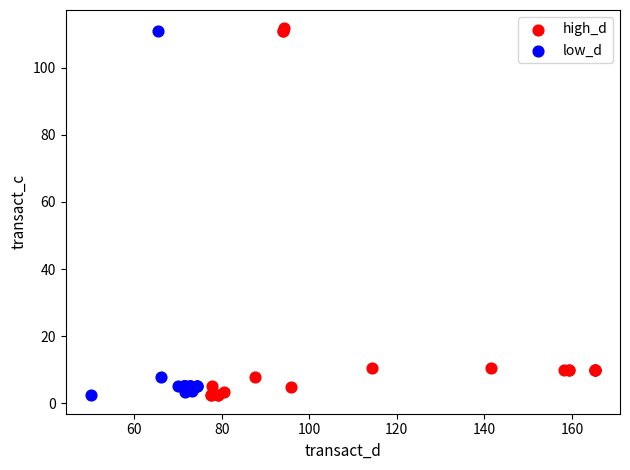

What are all the series names shown in the legend?

high_d, low_d